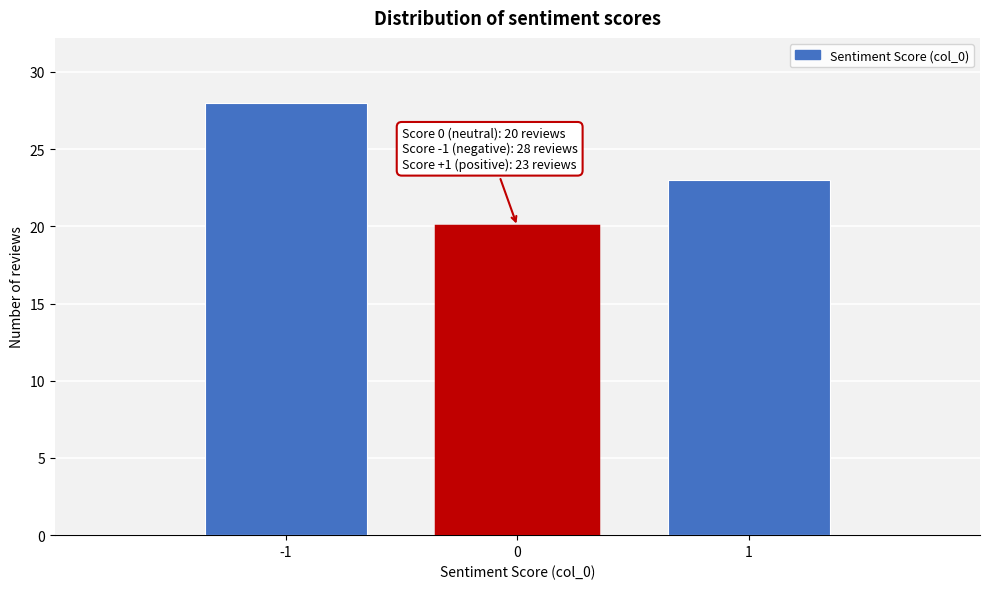

Reading right to left, what are all the values shown in this chart?

23	20	28